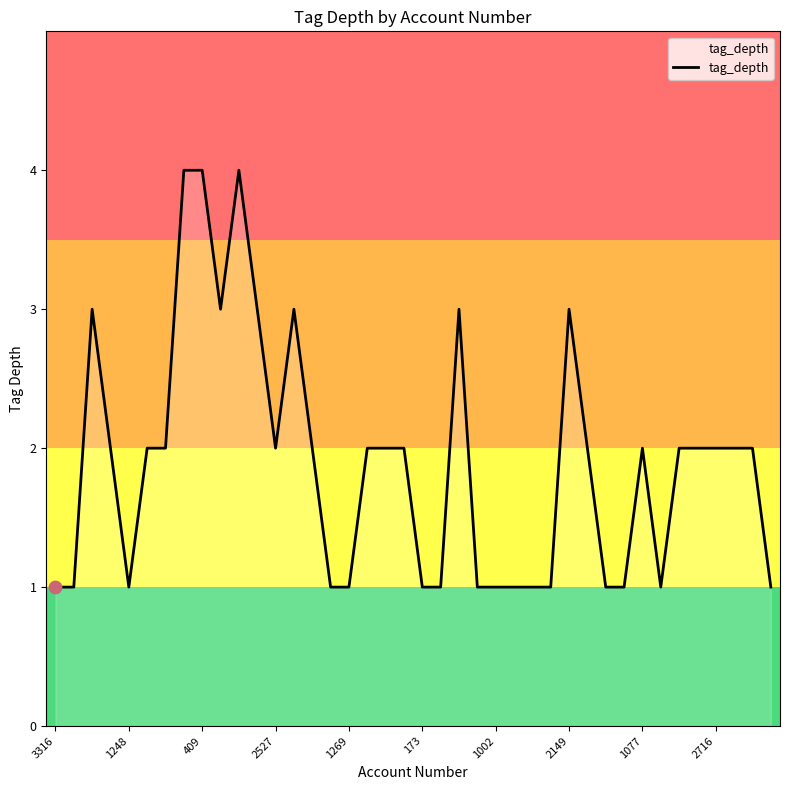

What is the difference between the maximum and minimum values?

3